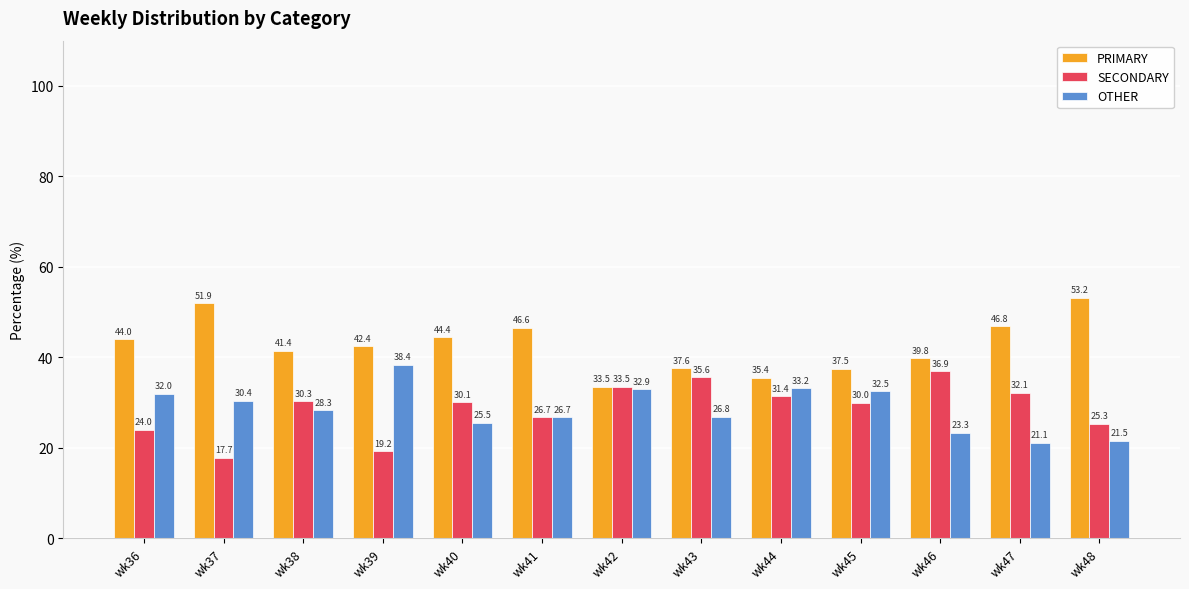

What are all the series names shown in the legend?

PRIMARY, SECONDARY, OTHER